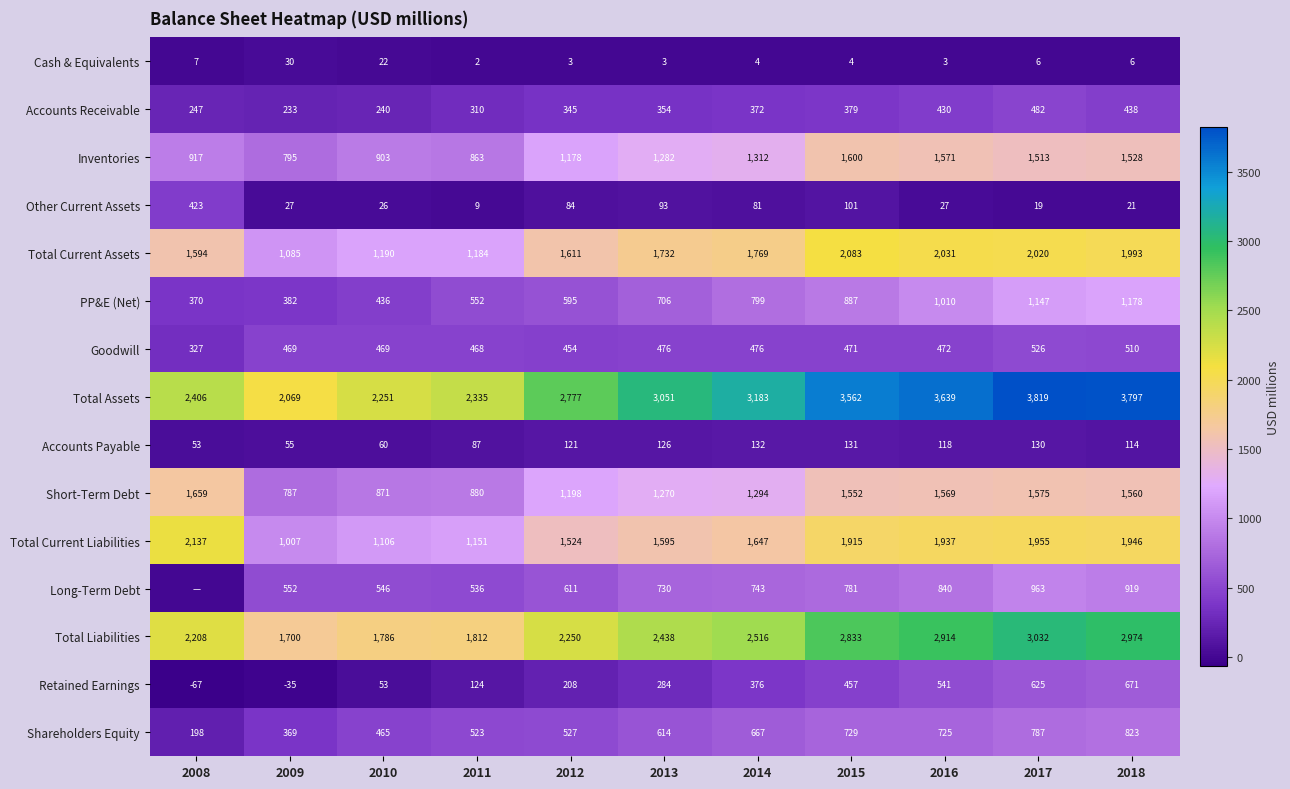

At which category is the sum across all series the highest?

2017